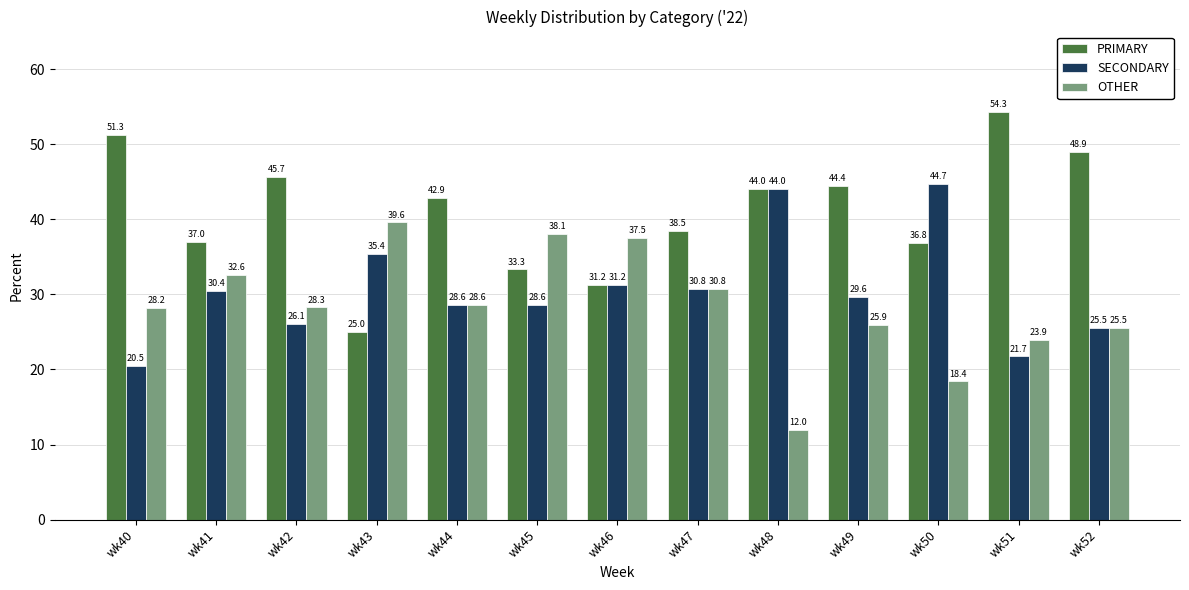

What is the maximum value for OTHER?

39.6